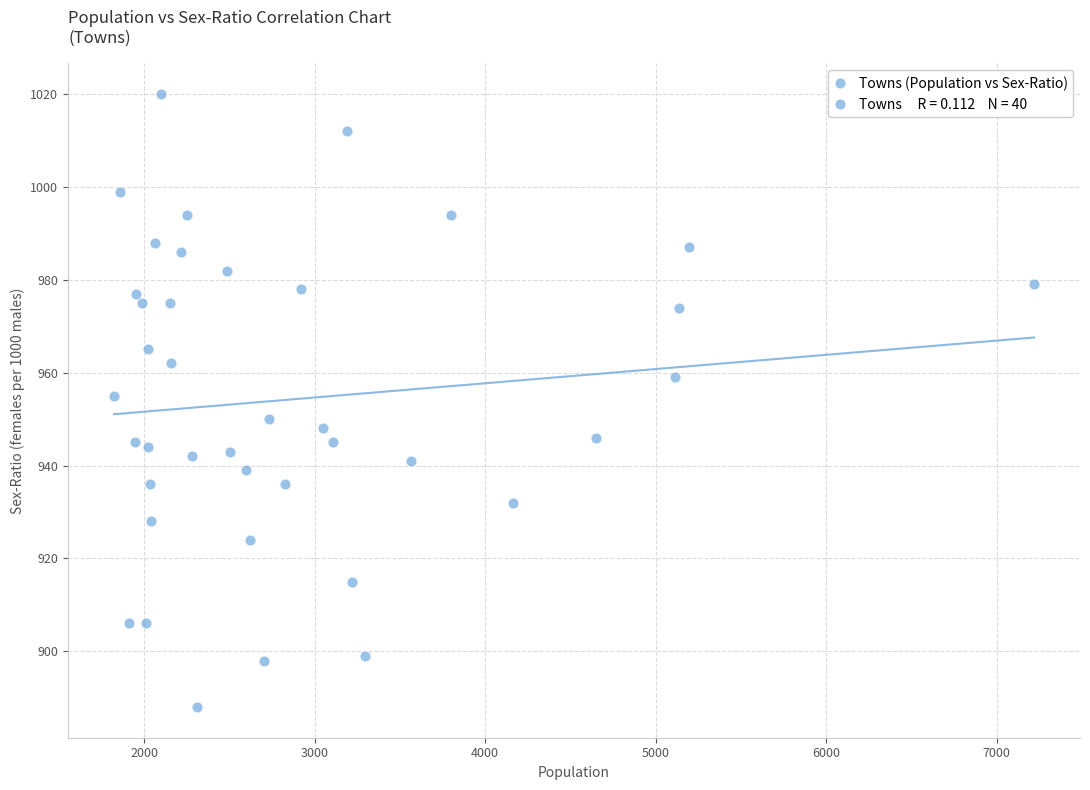

What is the range of Y values (max minus min)?

132